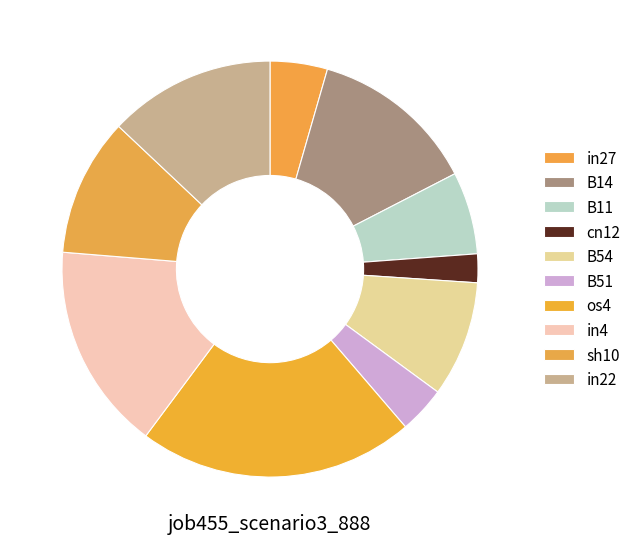

Which slice is the smallest?

cn12